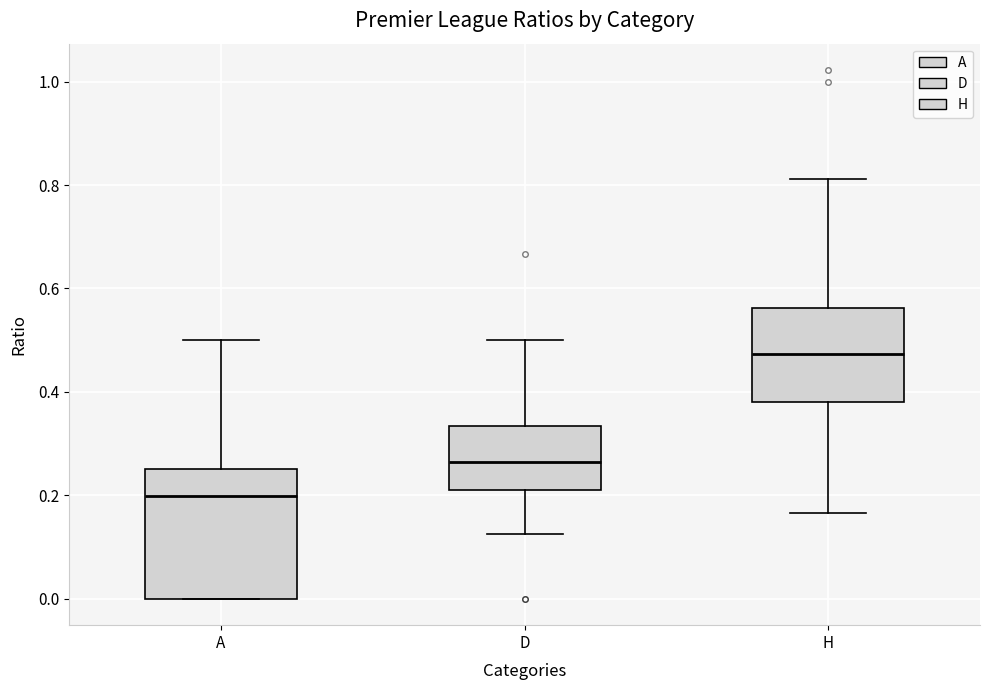

Reading left to right, read every box against the y-axis: the position of its median line, the range the box covers, and the ends of its whiskers. The values are not printed on the chart, so give them approximately, as read against the axis.

A: median 0.20, box 0.00 to 0.26, whiskers 0.00 to 0.50
D: median 0.26, box 0.20 to 0.34, whiskers 0.12 to 0.50
H: median 0.48, box 0.38 to 0.56, whiskers 0.16 to 0.82